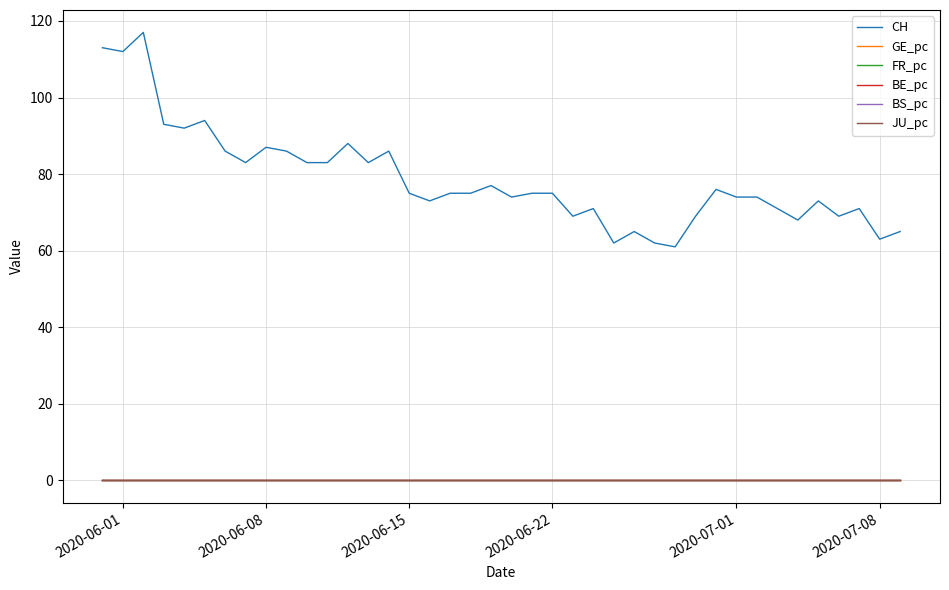

True or false: CH and BS_pc intersect in this chart.

False